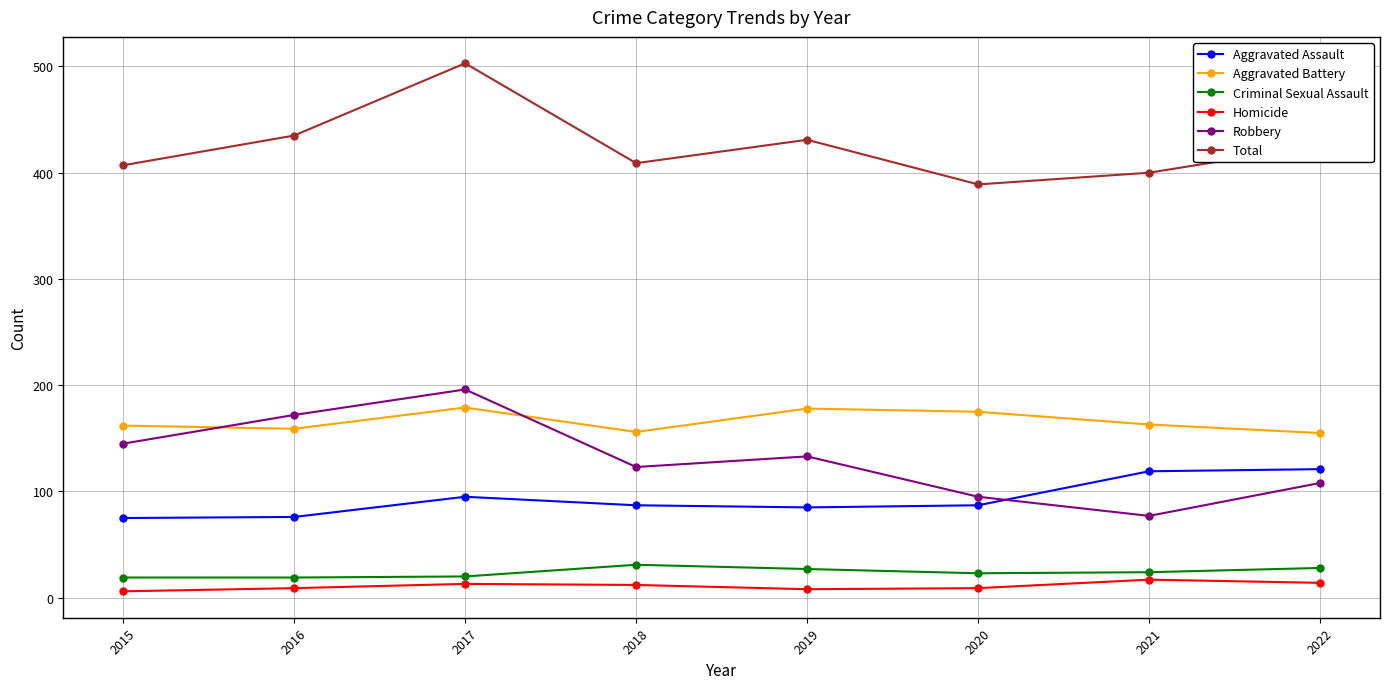

What are all the series names shown in the legend?

Aggravated Assault, Aggravated Battery, Criminal Sexual Assault, Homicide, Robbery, Total